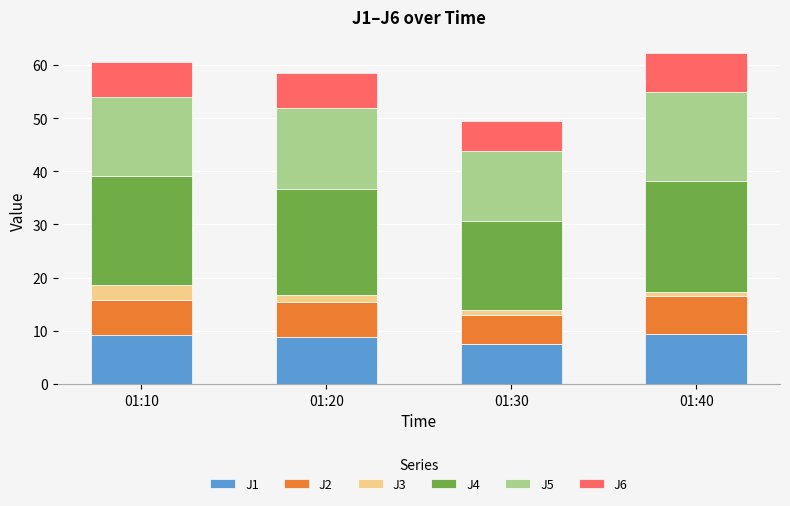

The value of J1 at 01:30 is 4.4. True or false?

False